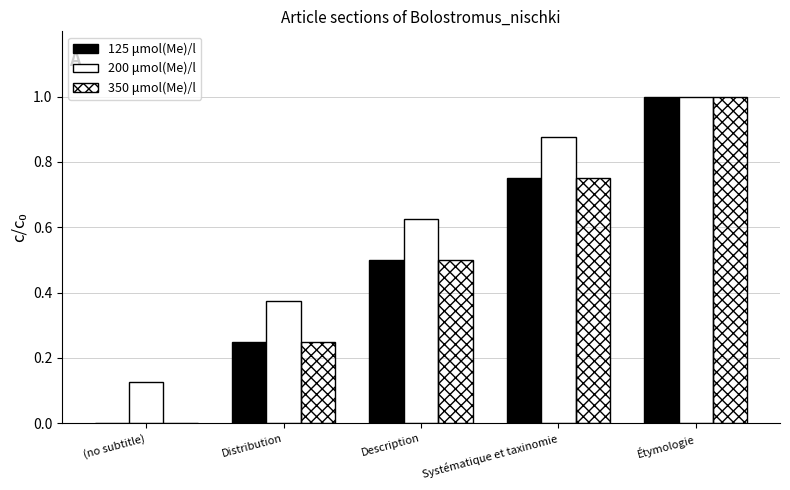

How many categories are shown in the chart?

5